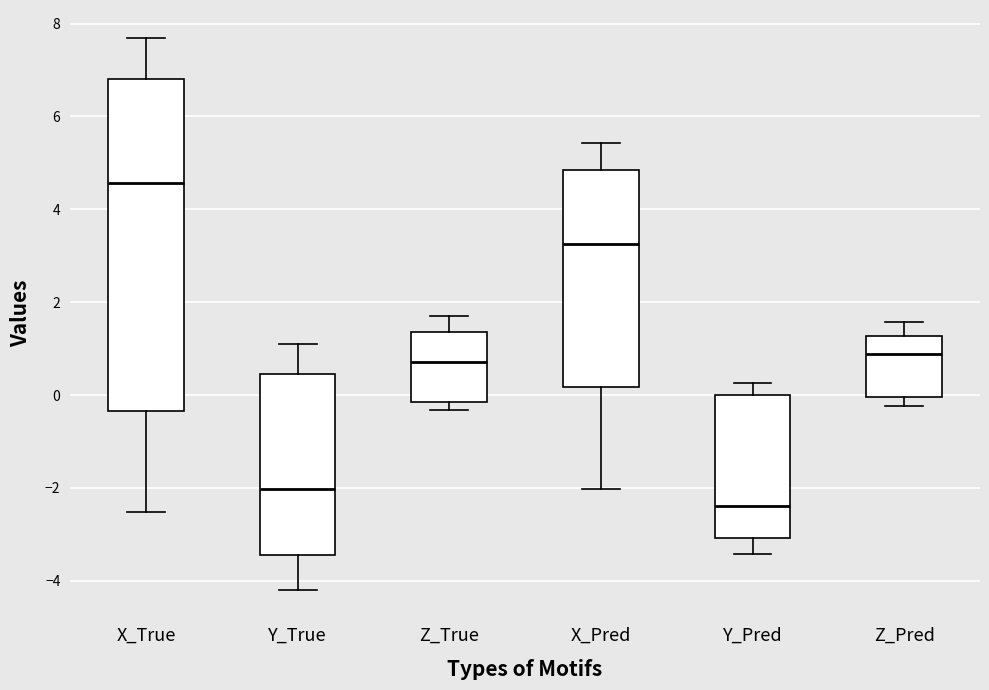

Reading left to right, transcribe this box plot: for each box, give where its median line is, the range the box spans, and where its two whiskers end, as read against the y-axis. The values are not printed on the chart, so give them approximately, as read against the axis.

X_True: median 4.6, box -0.4 to 6.8, whiskers -2.6 to 7.6
Y_True: median -2.0, box -3.4 to 0.4, whiskers -4.2 to 1.0
Z_True: median 0.8, box -0.2 to 1.4, whiskers -0.4 to 1.8
X_Pred: median 3.2, box 0.2 to 4.8, whiskers -2.0 to 5.4
Y_Pred: median -2.4, box -3.0 to 0.0, whiskers -3.4 to 0.2
Z_Pred: median 0.8, box 0.0 to 1.2, whiskers -0.2 to 1.6